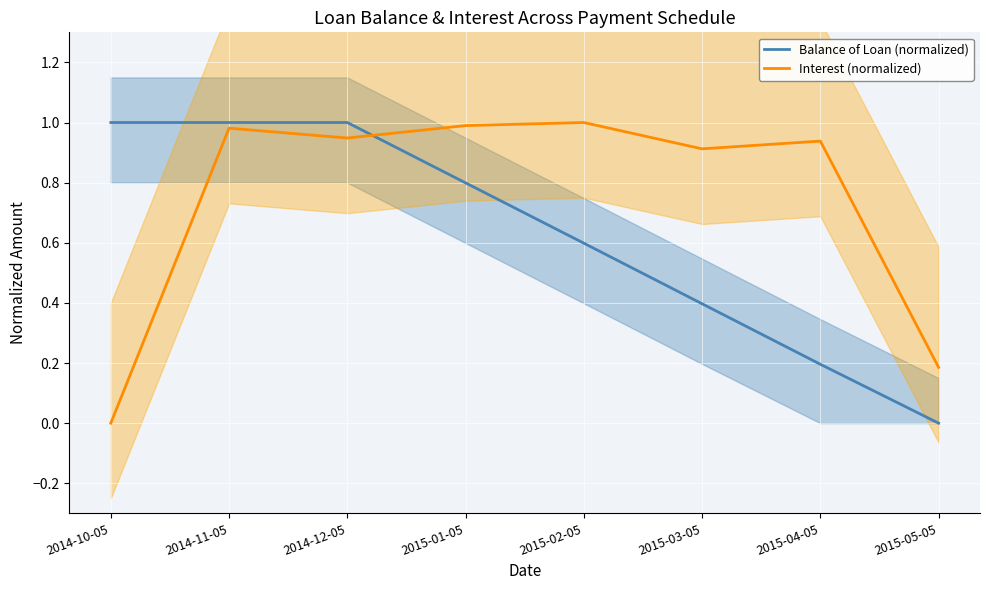

At which category is the sum across all series the highest?

2014-11-05